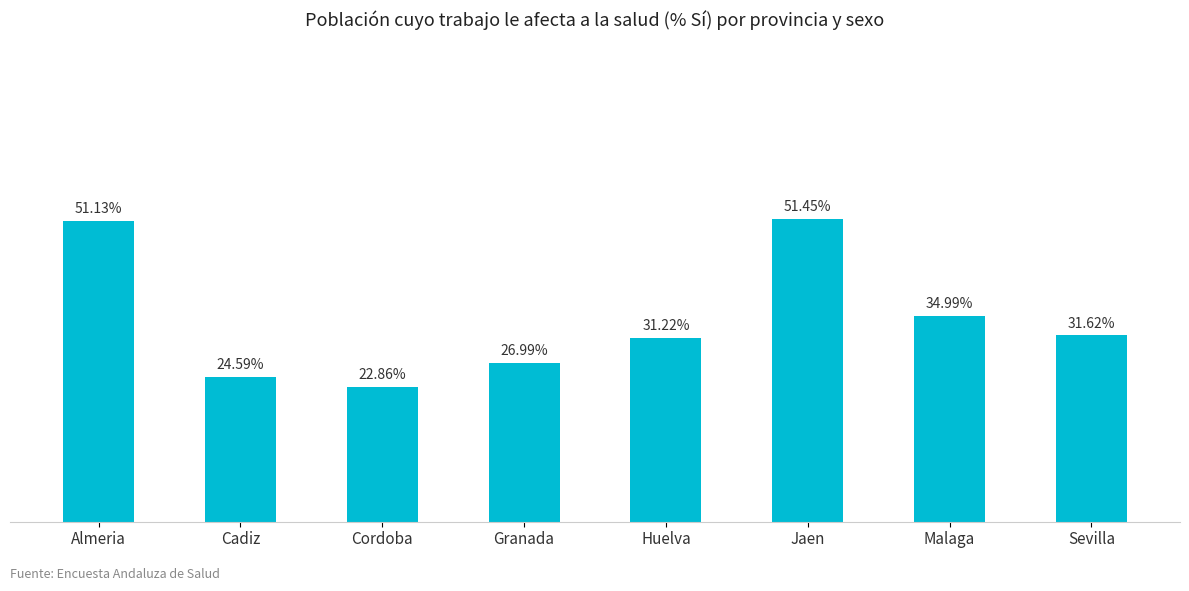

What is the label of the 5th bar from the right?

Granada